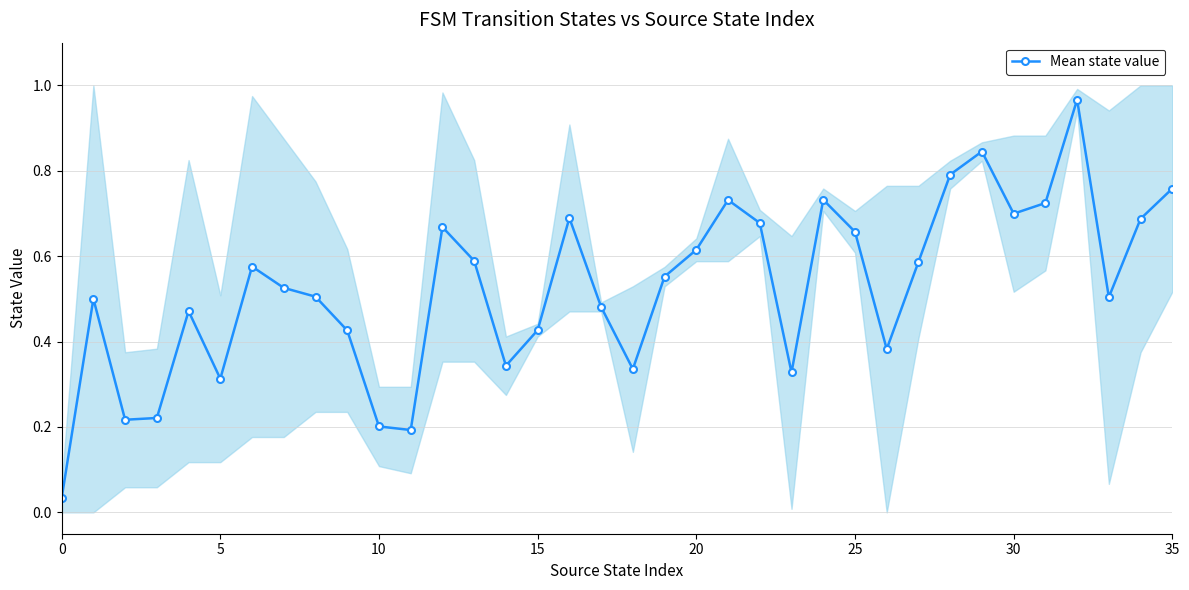

What is the label of the 36th point from the left?

35